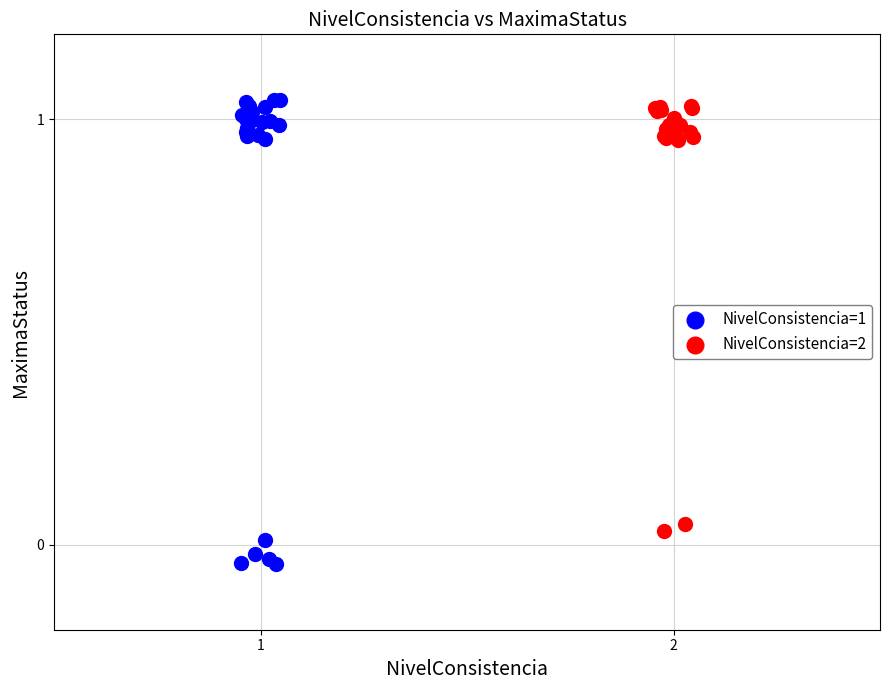

Which series reaches the minimum Y coordinate?

NivelConsistencia=1